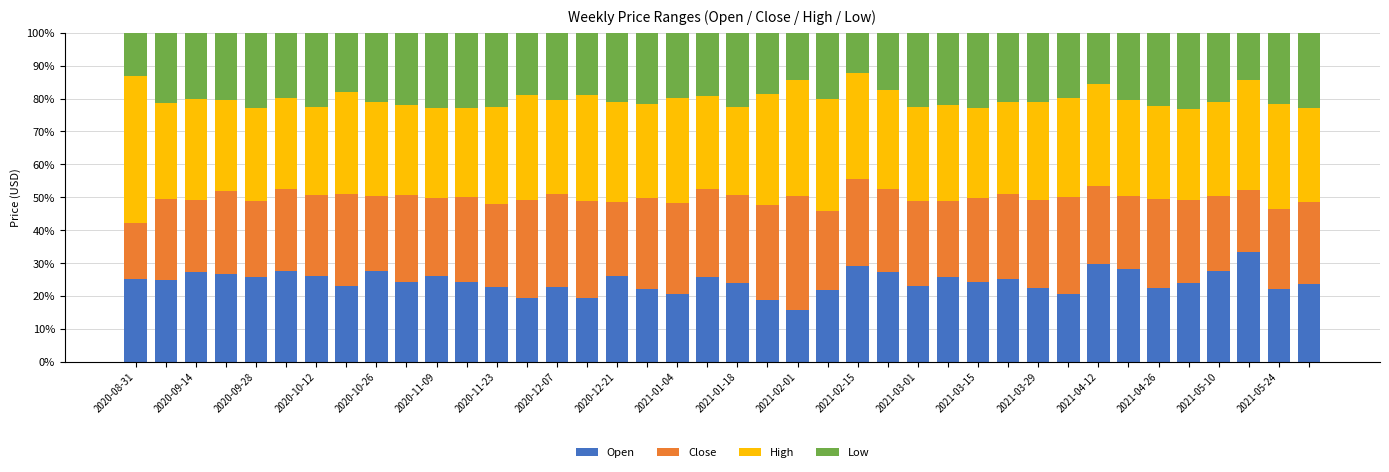

What is the maximum value for Open?

33.6